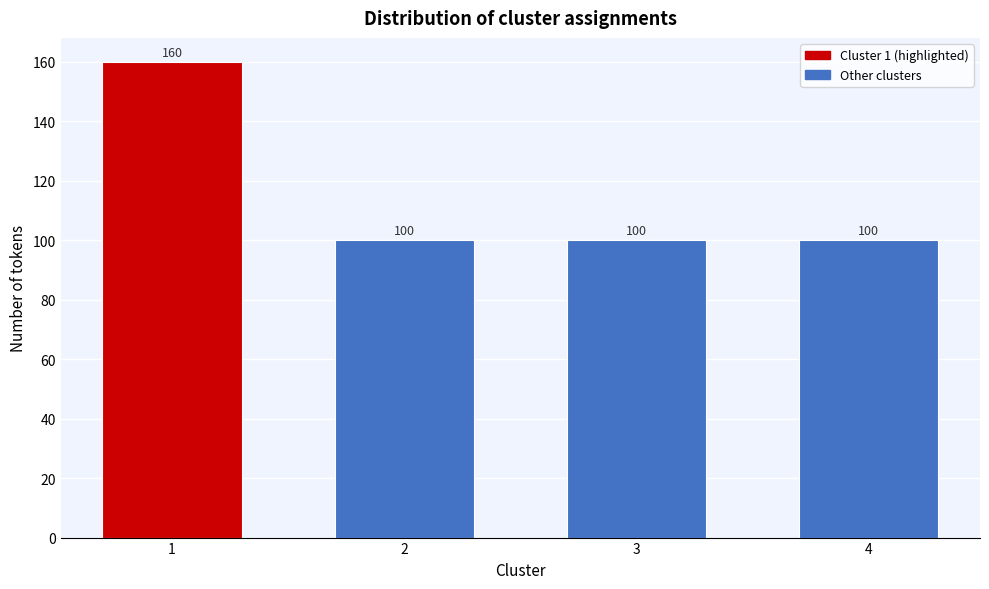

Reading left to right, extract all data points from this chart.

1=160	2=100	3=100	4=100